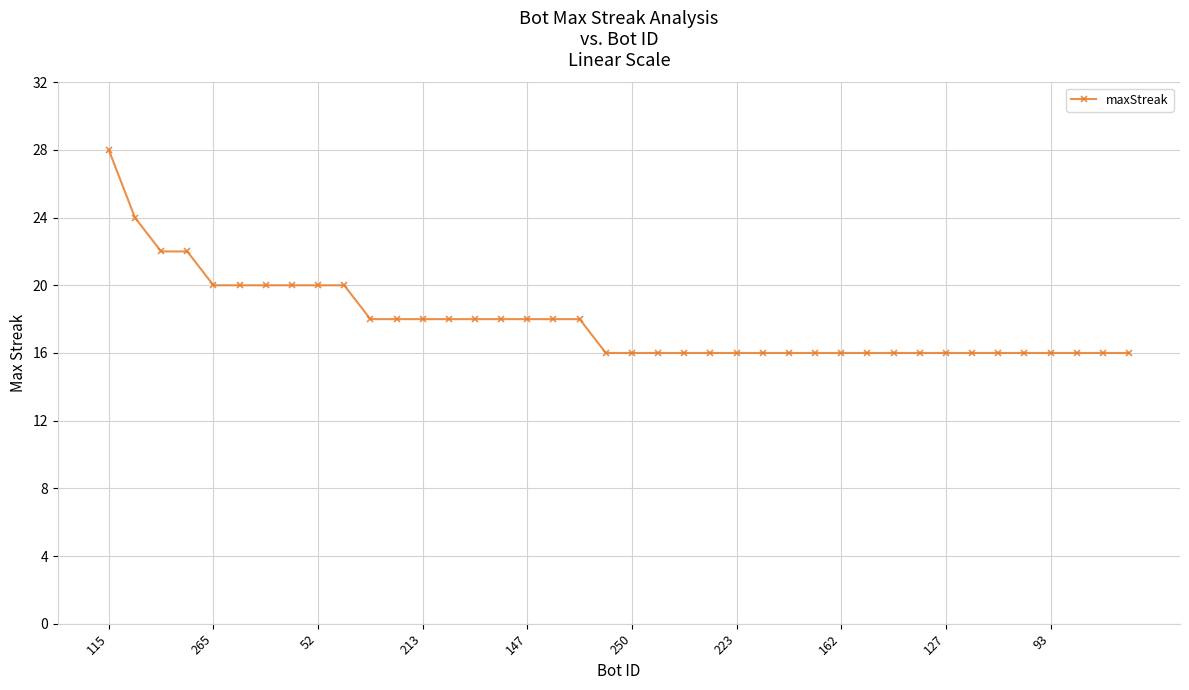

What is the greatest value displayed?

28